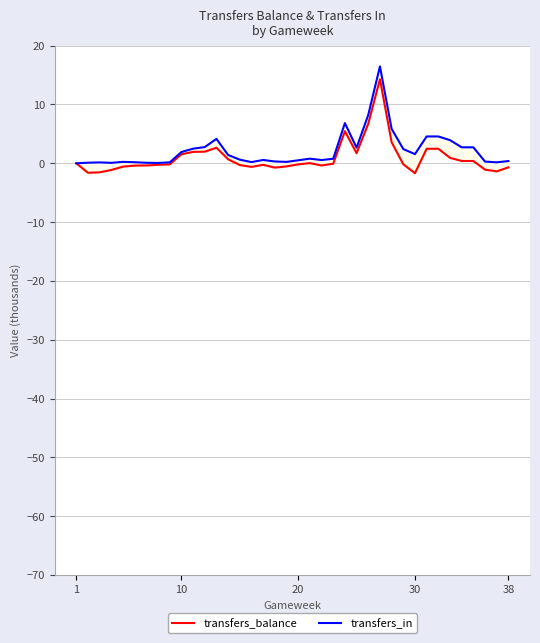

Which series changed the most between 15 and 36?

transfers_balance